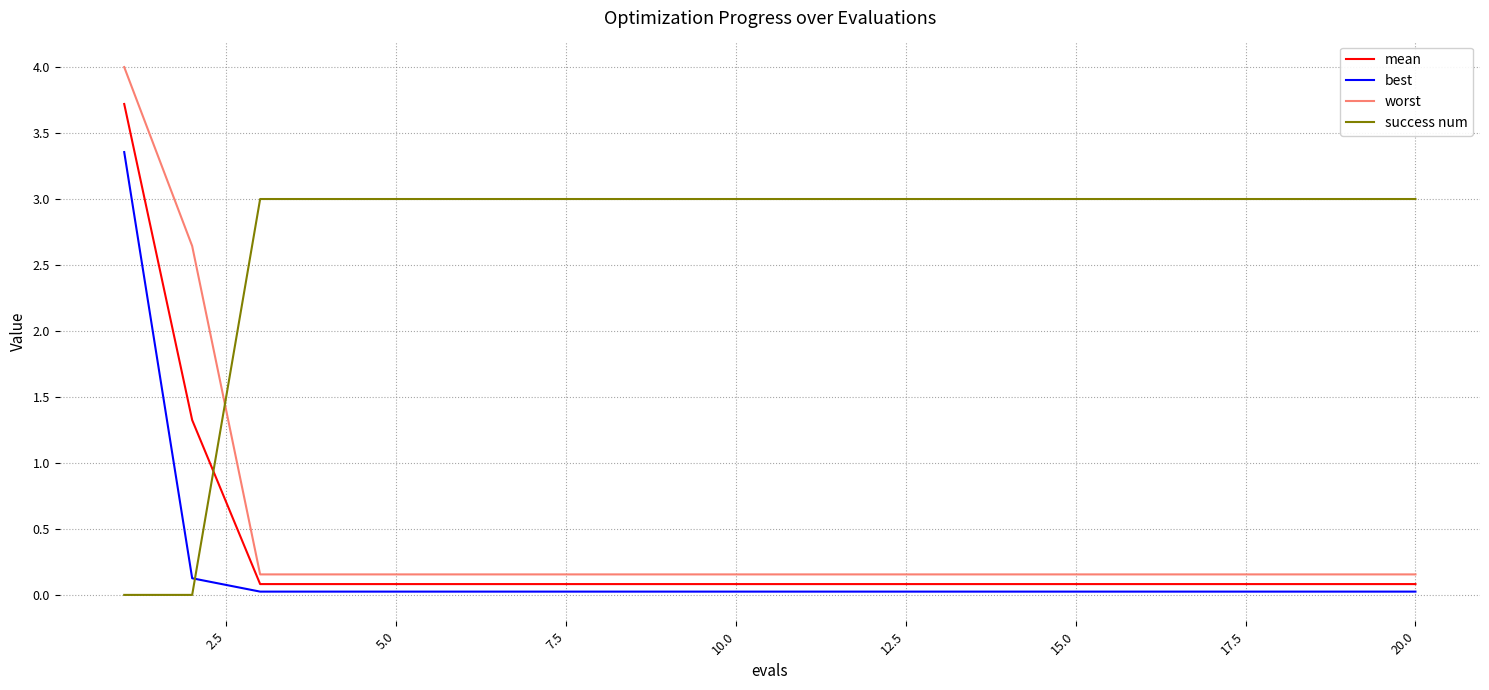

What is the difference between the maximum and minimum values in the worst series?

3.8